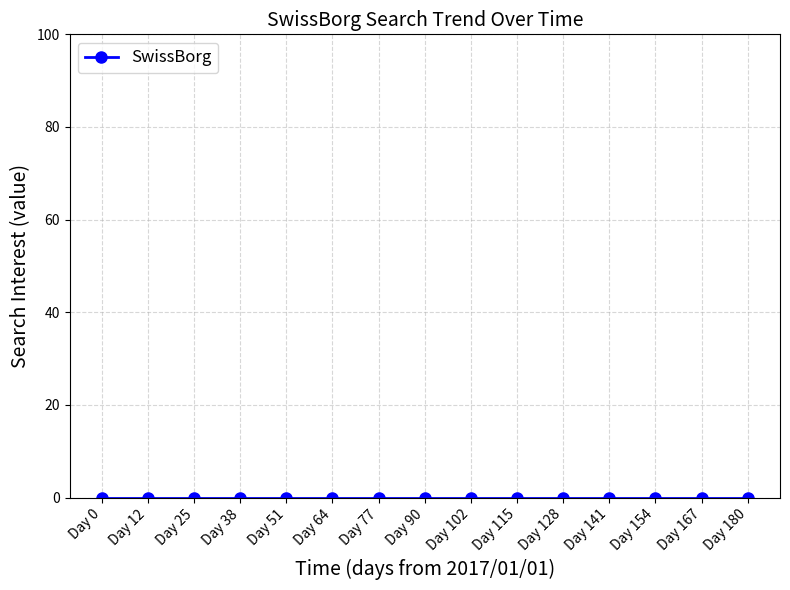

True or false: the data shows 0 at 2017/02/23.

True